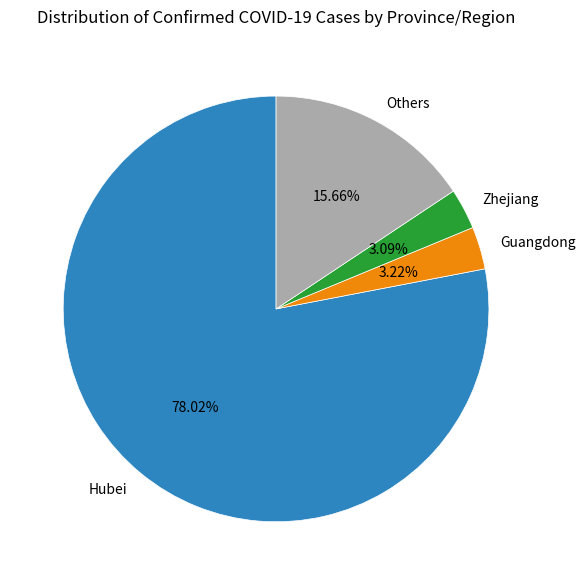

Between Others and Zhejiang, which is larger?

Others